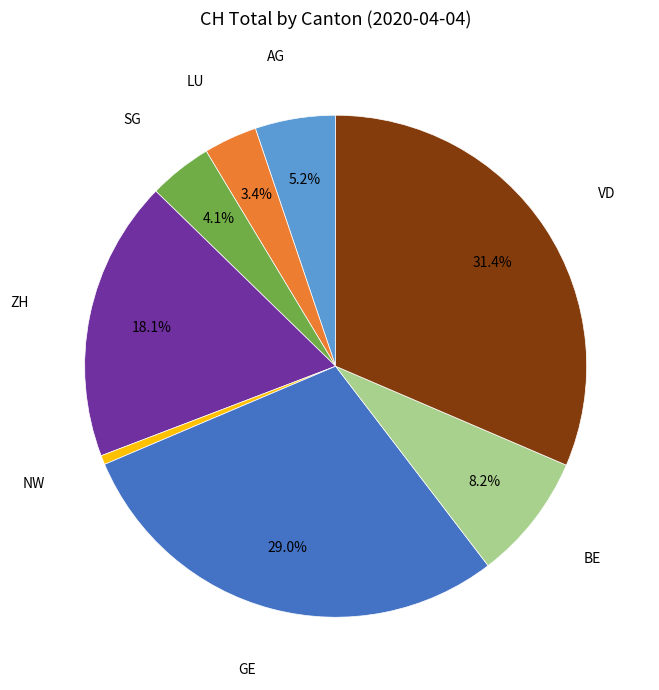

Does any single category account for the majority?

No